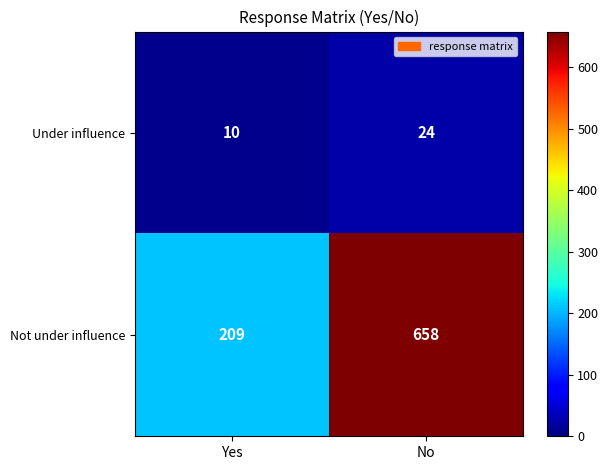

The Not under influence series shows 658 at No. True or false?

True